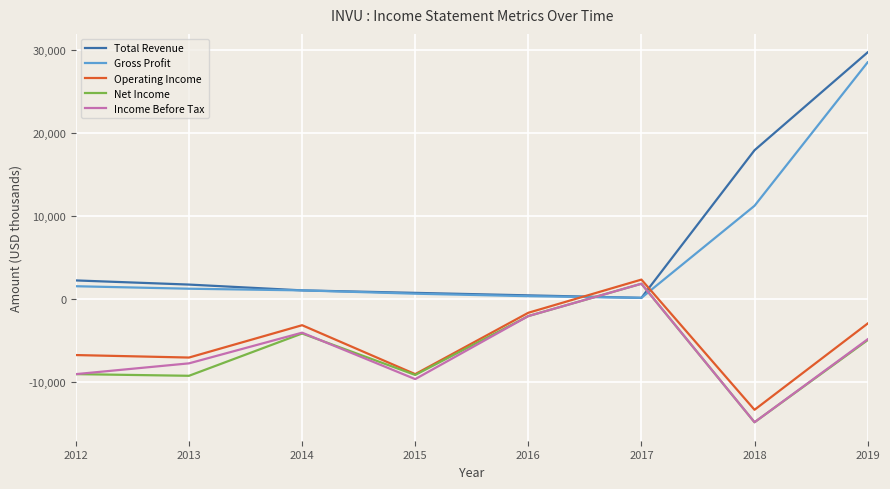

How many intersections are there between Income Before Tax and Total Revenue?

2